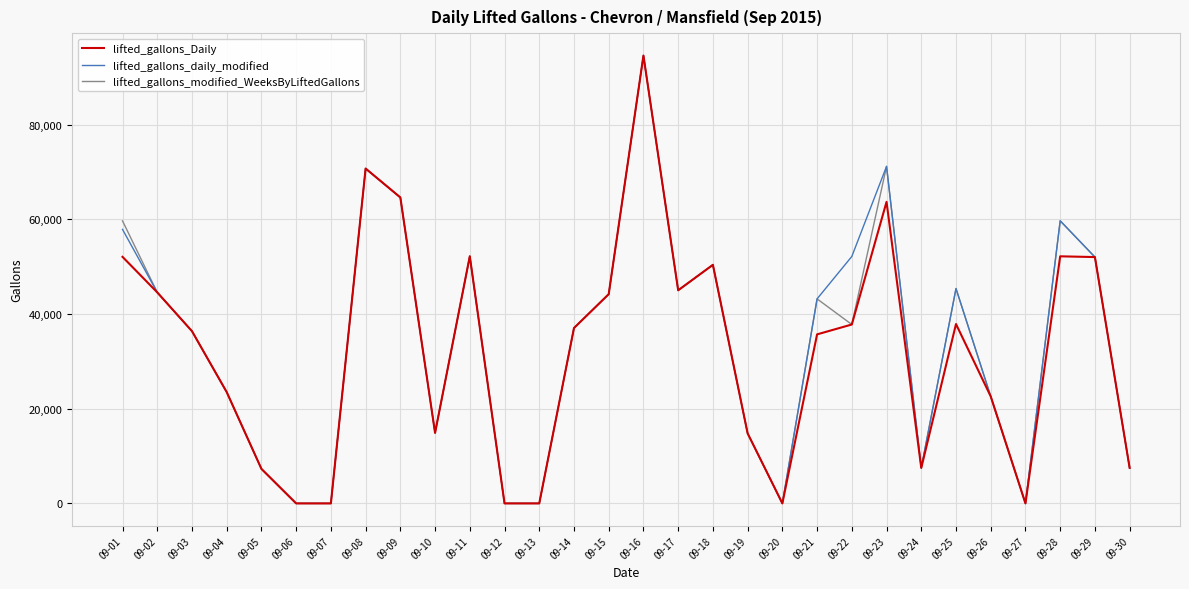

The value of lifted_gallons_modified_WeeksByLiftedGallons at 09-05 is 7294. True or false?

True